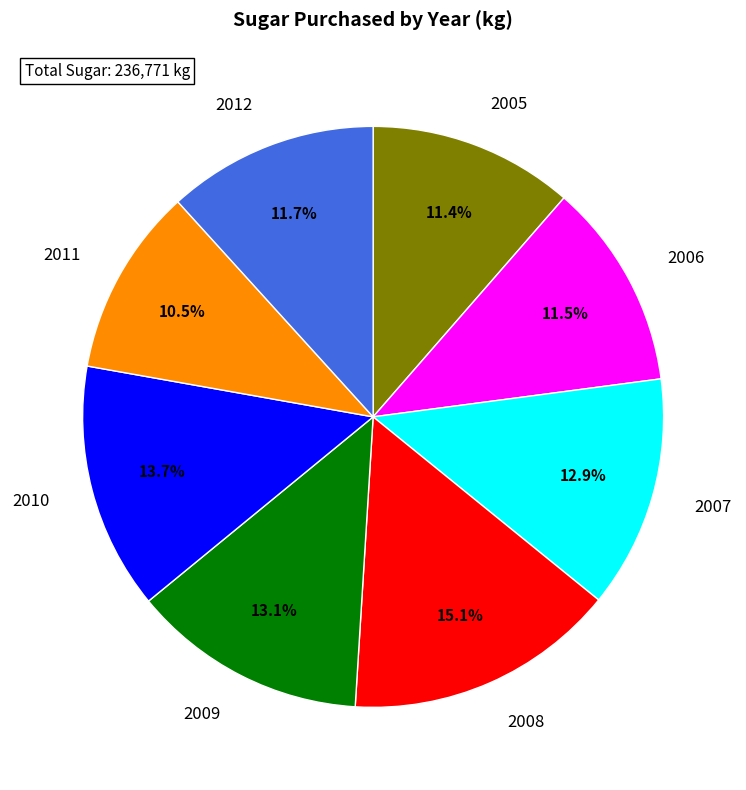

The 2012 slice represents 7% of the pie. True or false?

False